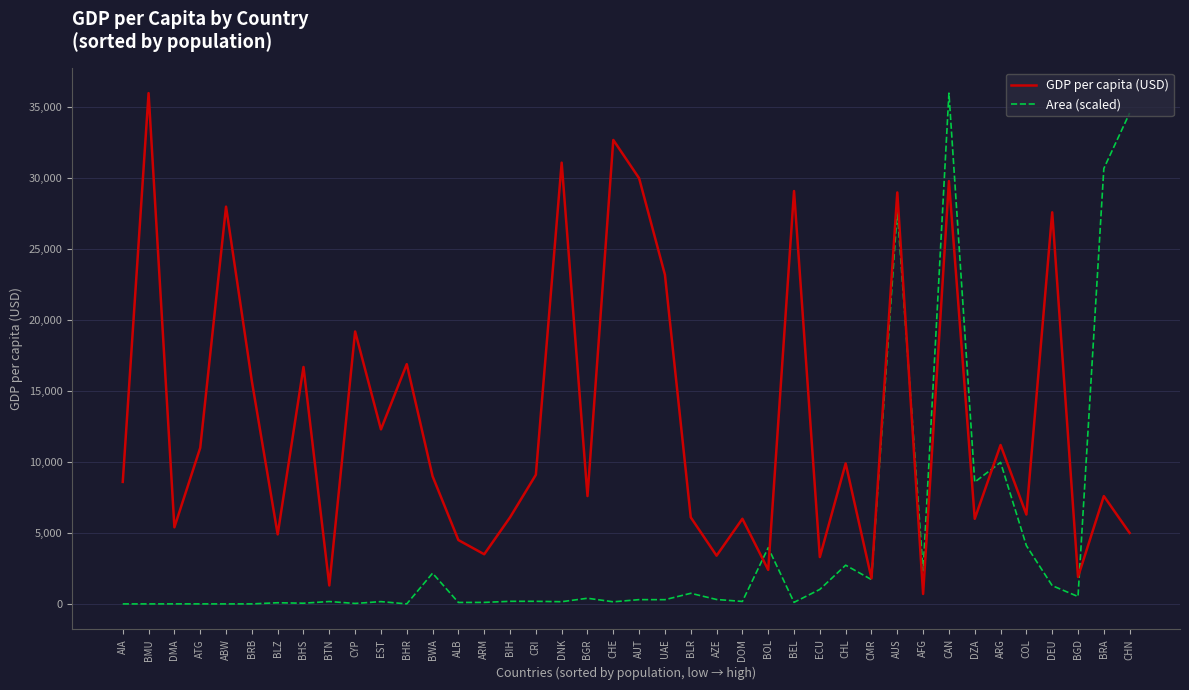

True or false: Area (scaled) has a value of 30690.1 at BRA.

True